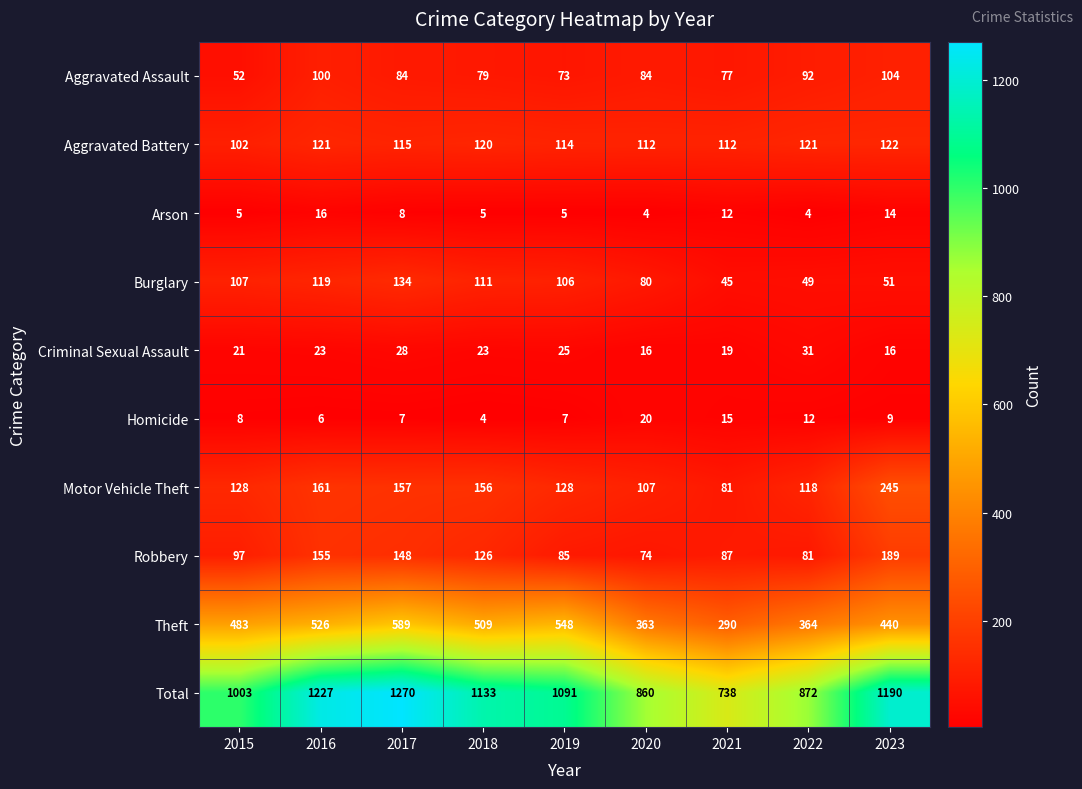

What is the sum of all Arson values?

73